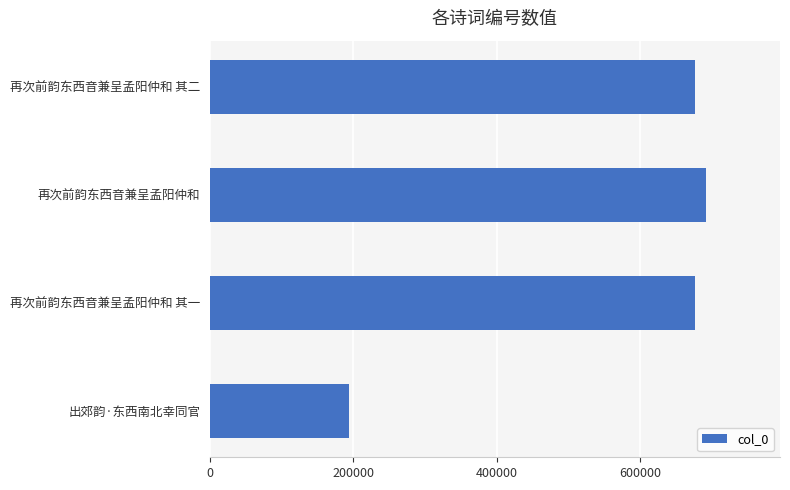

What is the ratio of the value at 再次前韵东西音兼呈孟阳仲和 其二 to the value at 再次前韵东西音兼呈孟阳仲和 其一?

1.0